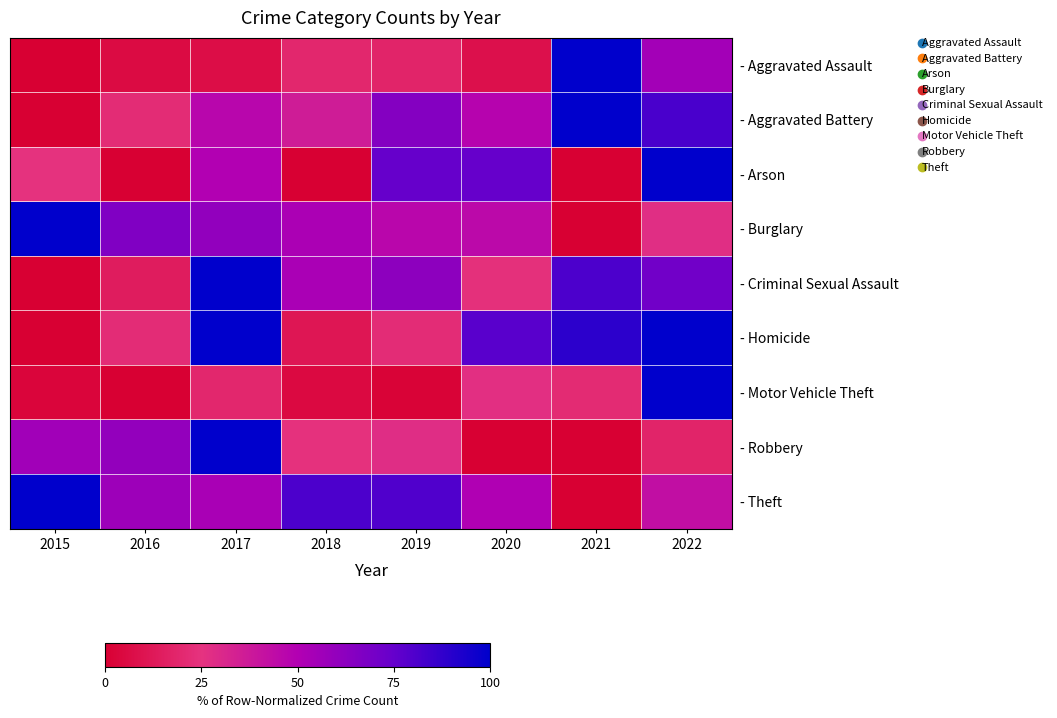

Which label corresponds to the largest value in the chart?

2015